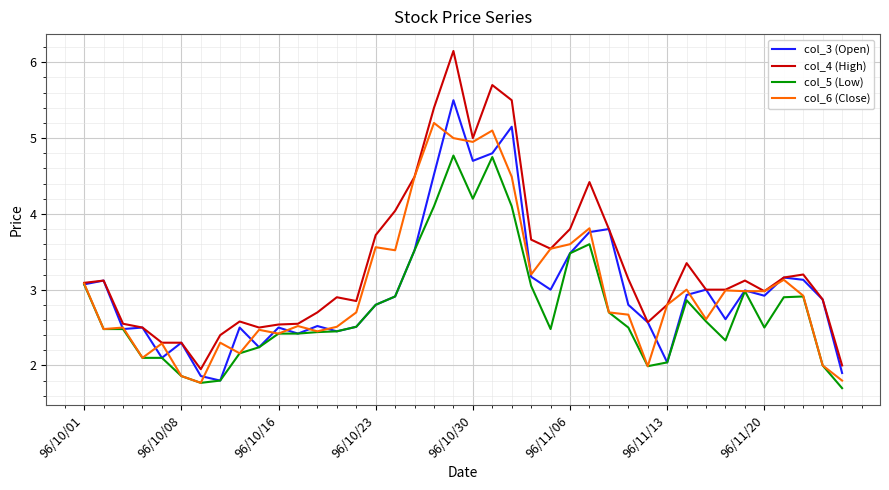

What is the smallest value displayed?

1.7